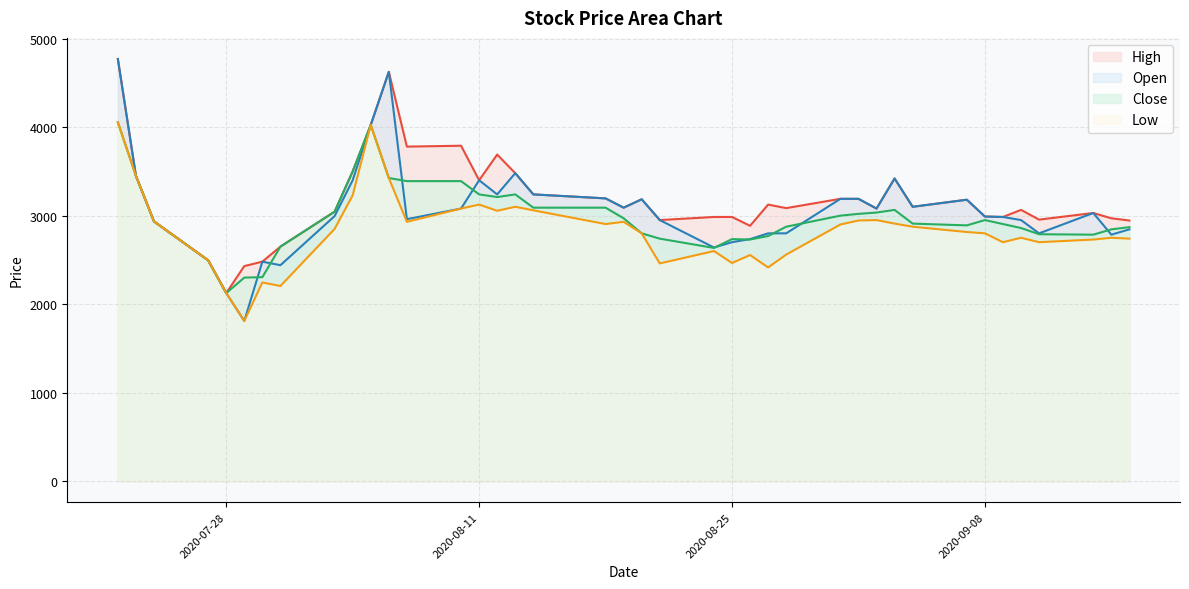

What is the greatest value displayed?

4770